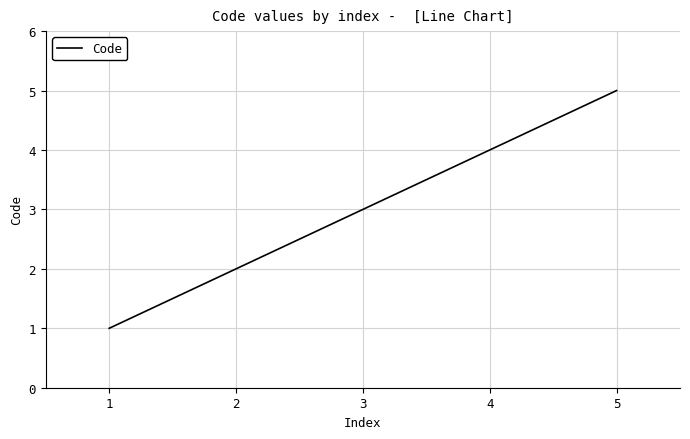

Reading left to right, what are all the values shown in this chart?

1	2	3	4	5